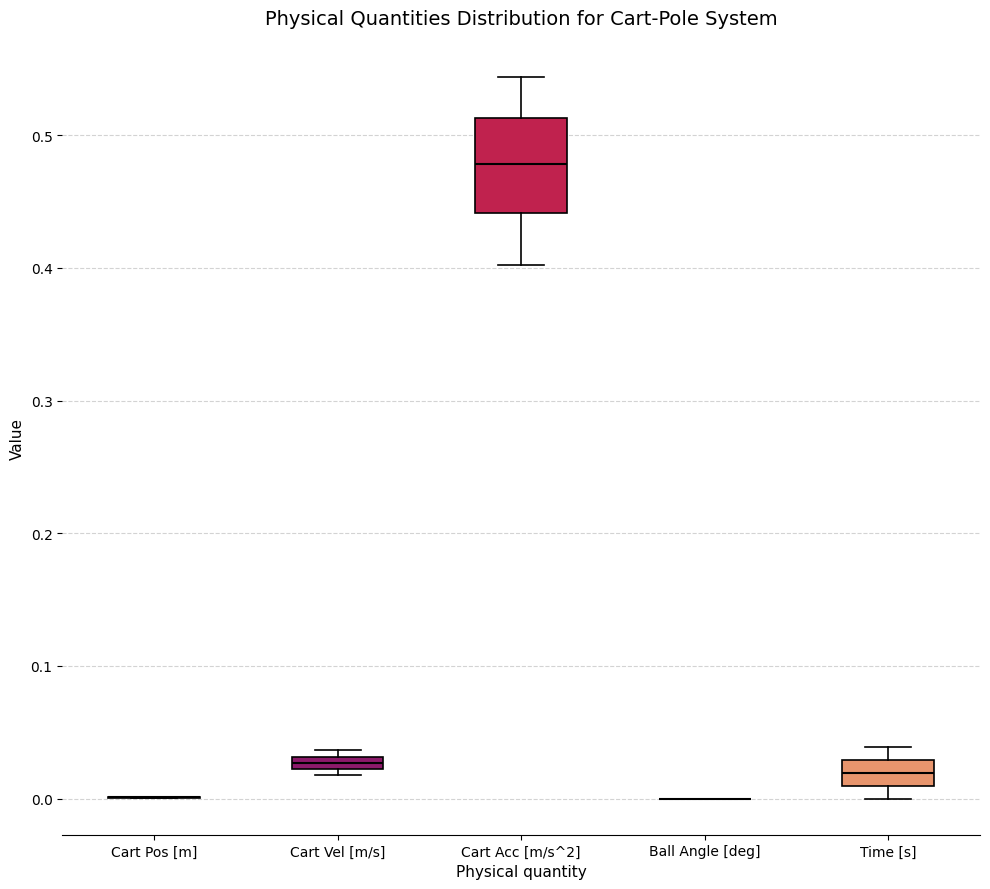

Which box is the tallest, from its lower edge to its upper edge?

Cart Acc [m/s^2]